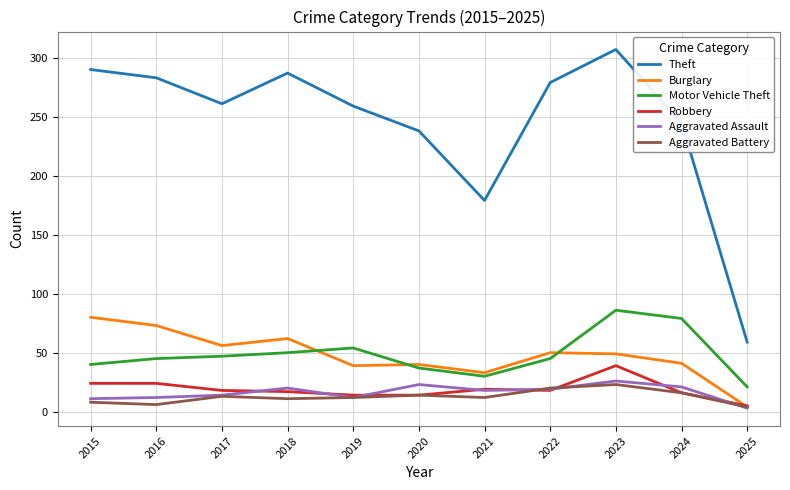

At how many categories does at least one series exceed 88?

10